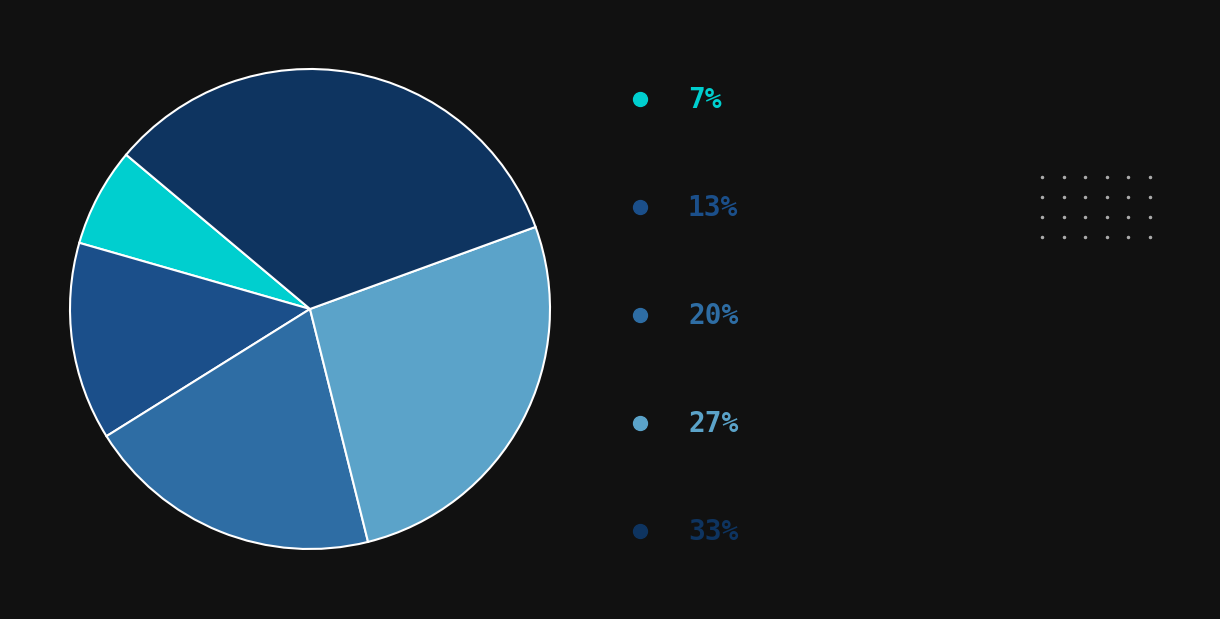

Is there any slice that represents more than half of the pie?

No